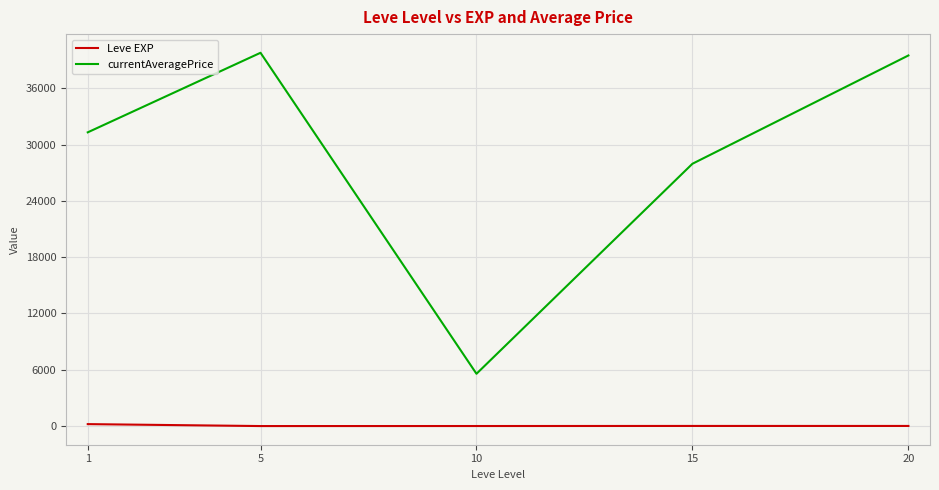

What is the difference between the highest and lowest values at 5?

39779.5